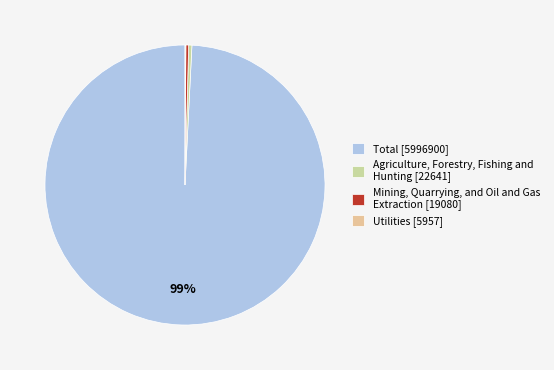

How many segments does this pie chart have?

4